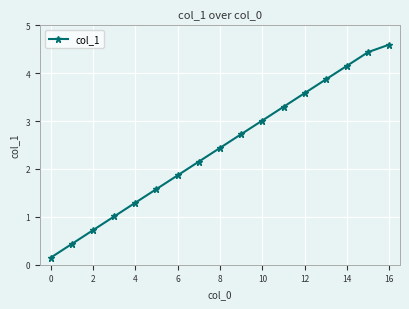

True or false: the data has more than 0 interior local peaks.

False